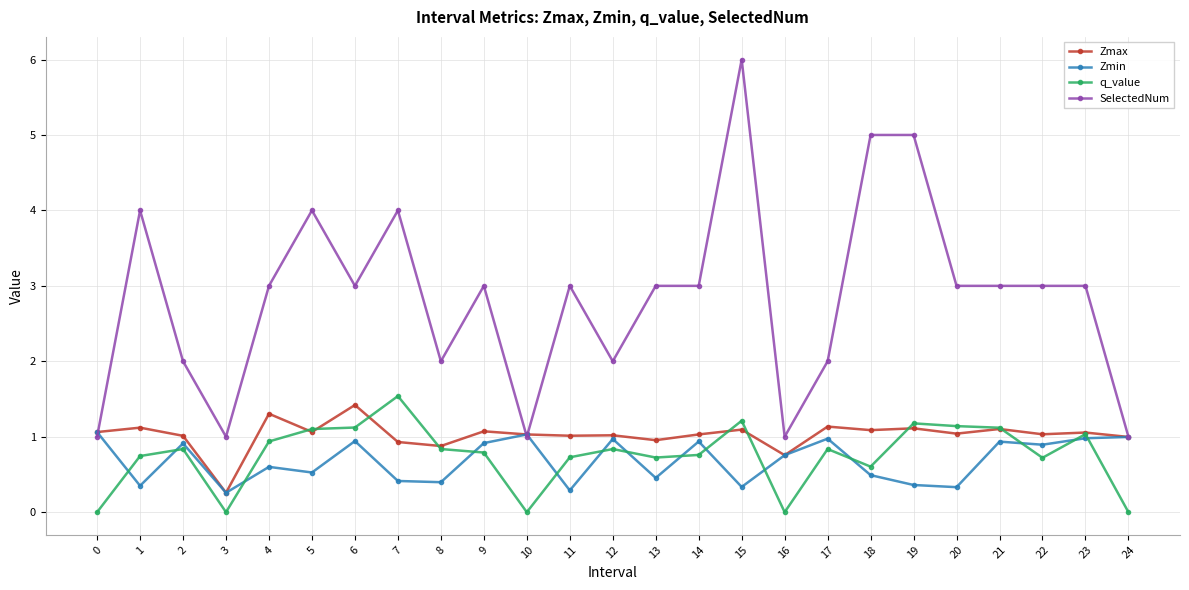

True or false: Zmin has more than 0 points higher than both neighbors.

True